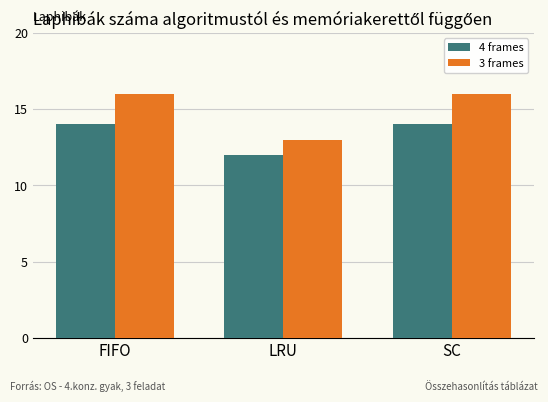

What is the value of the 4 frames bar at the 2nd from the left?

12